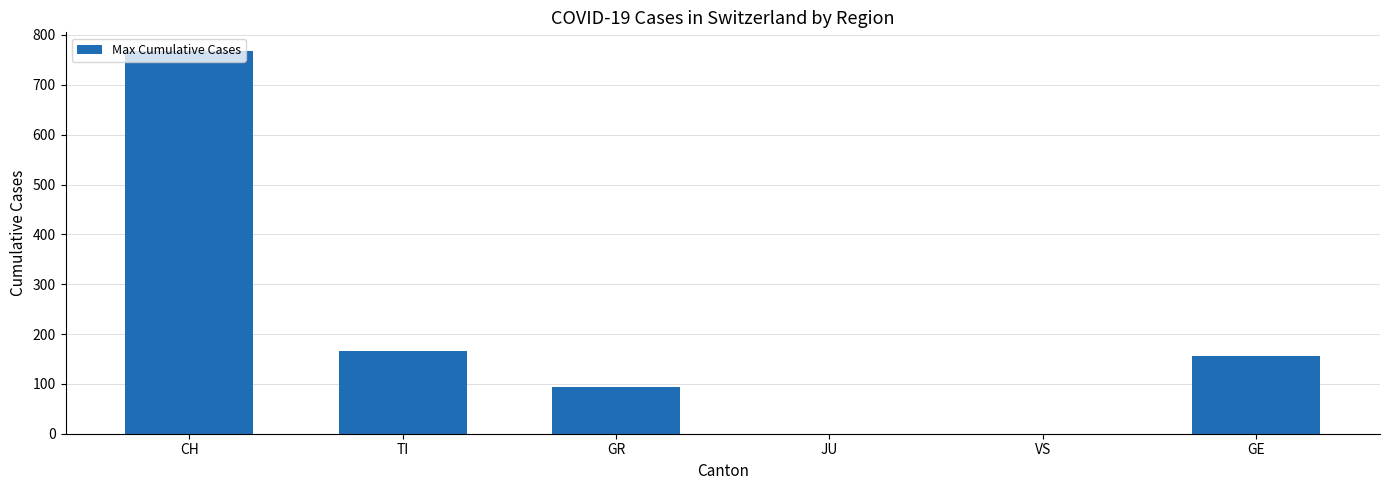

At which label is the value closest to 383?

TI